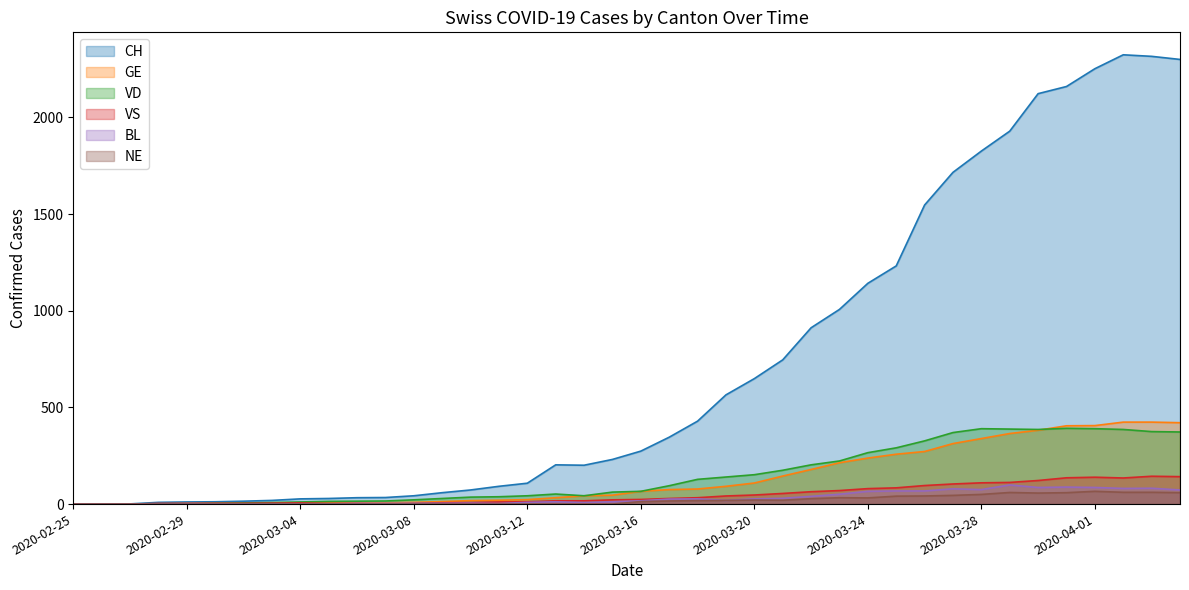

How many times do GE and VD cross each other?

2